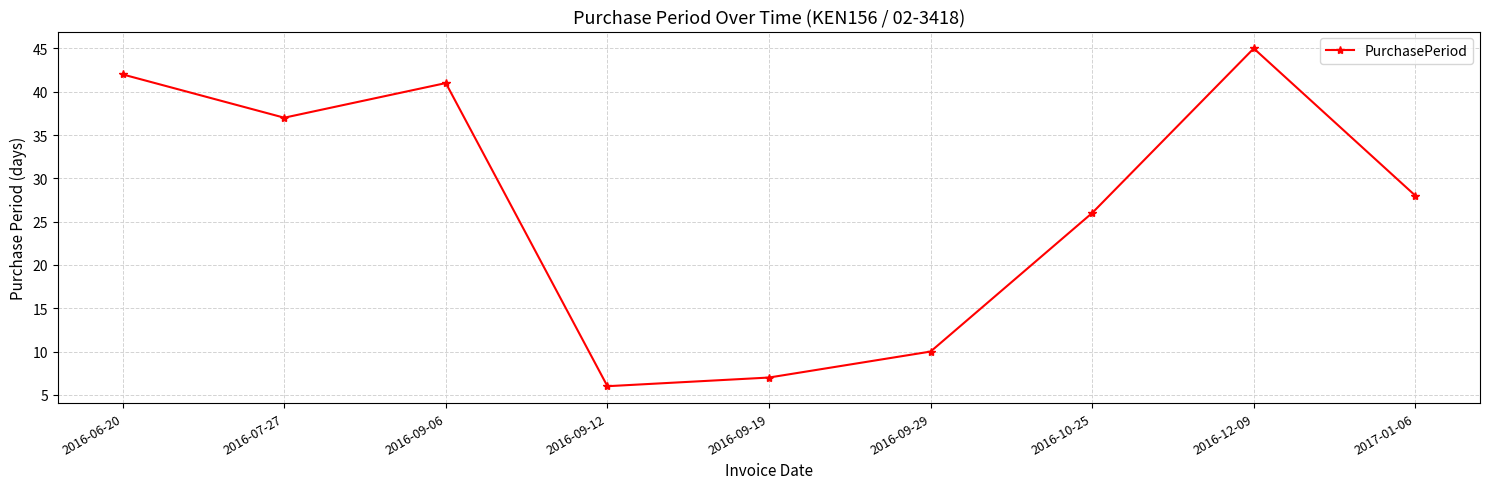

Which has a higher value, 2016-12-09 or 2016-10-25?

2016-12-09